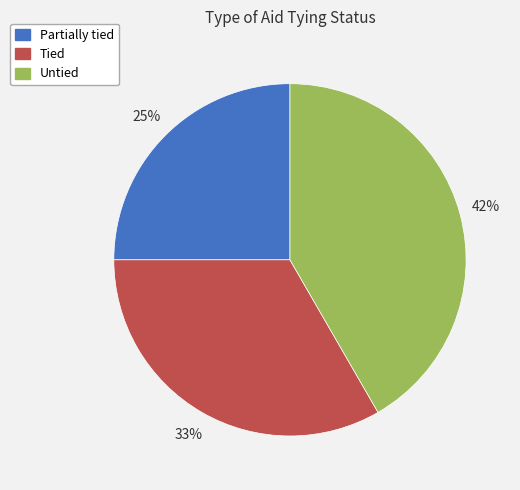

Which has a higher value, Untied or Tied?

Untied